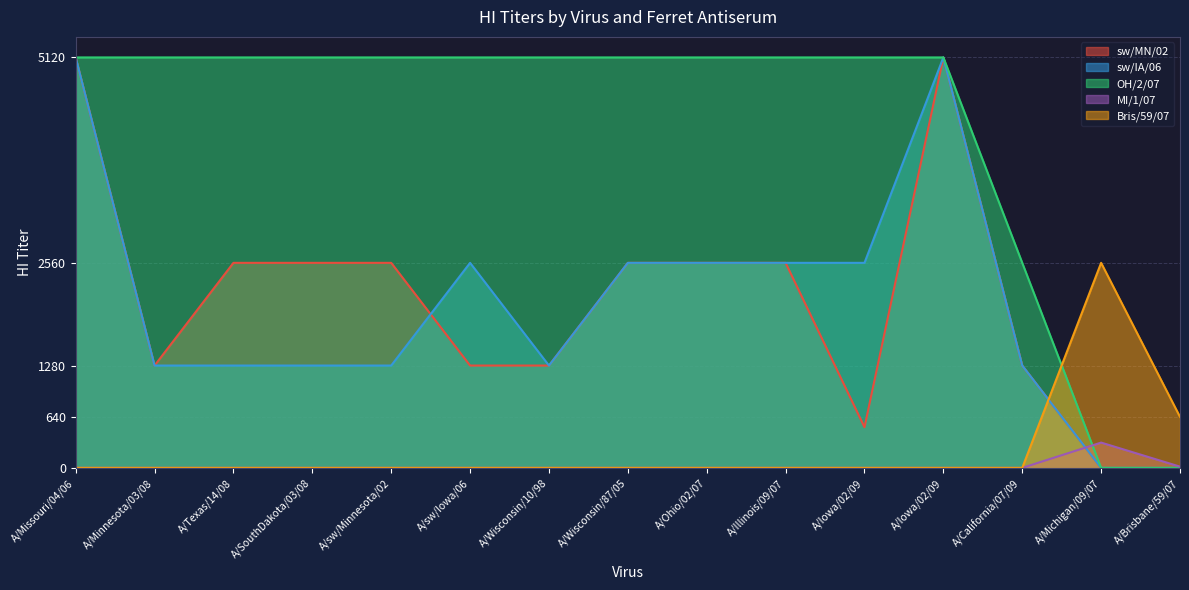

At which category is the sum across all series the highest?

A/Missouri/04/06